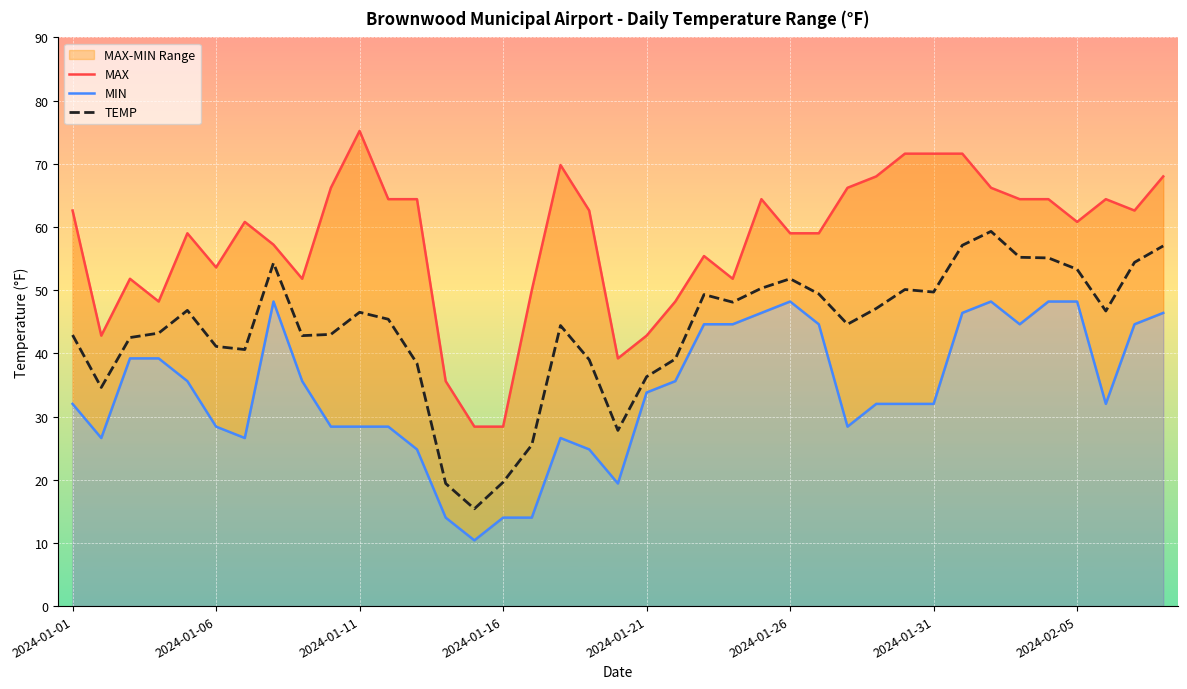

What is the average value of the MAX series?

57.8